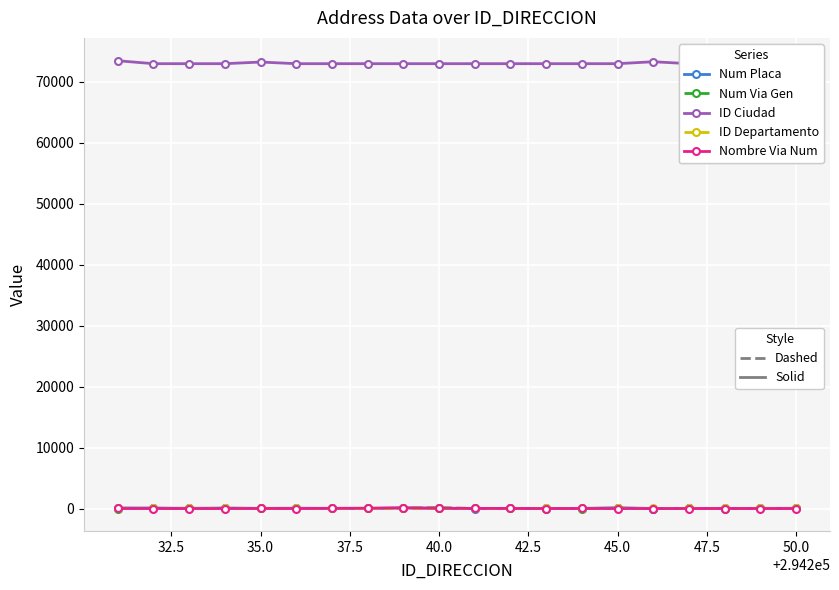

Count the number of categories in the chart.

20